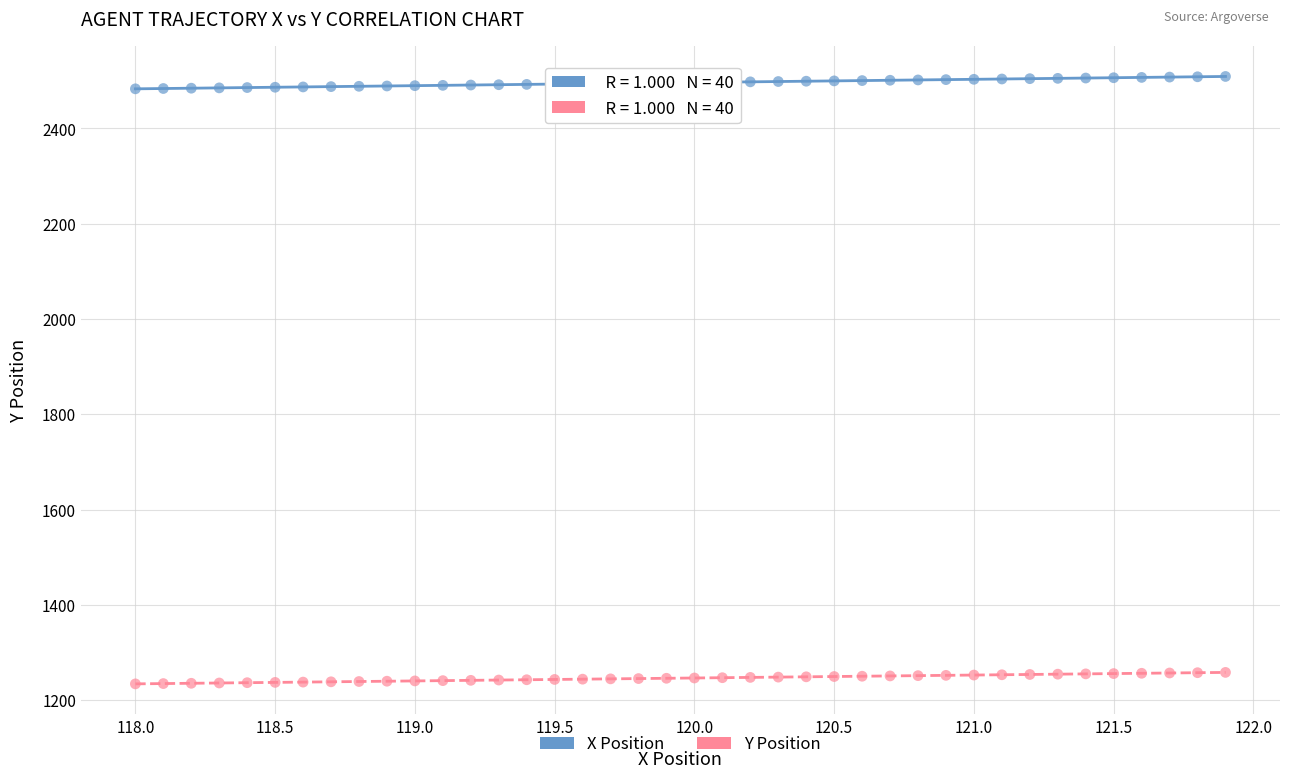

Across all data points, what is the range of X values (max minus min)?

3.9